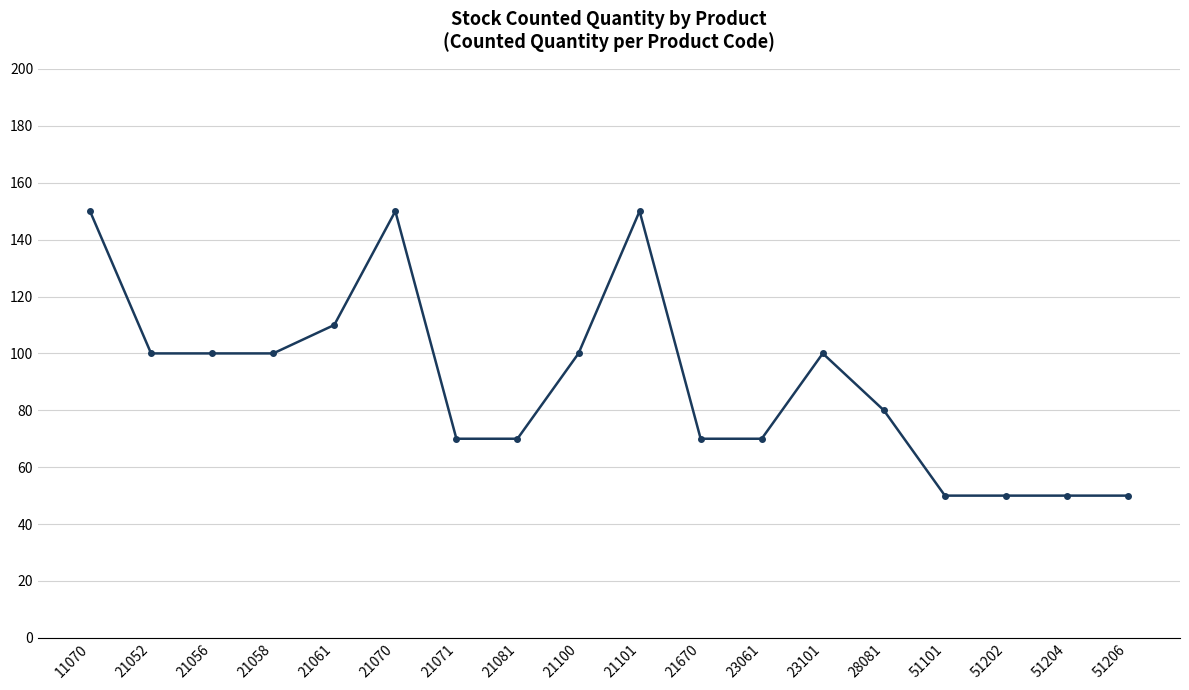

Count the values in the range 70 to 100.

10